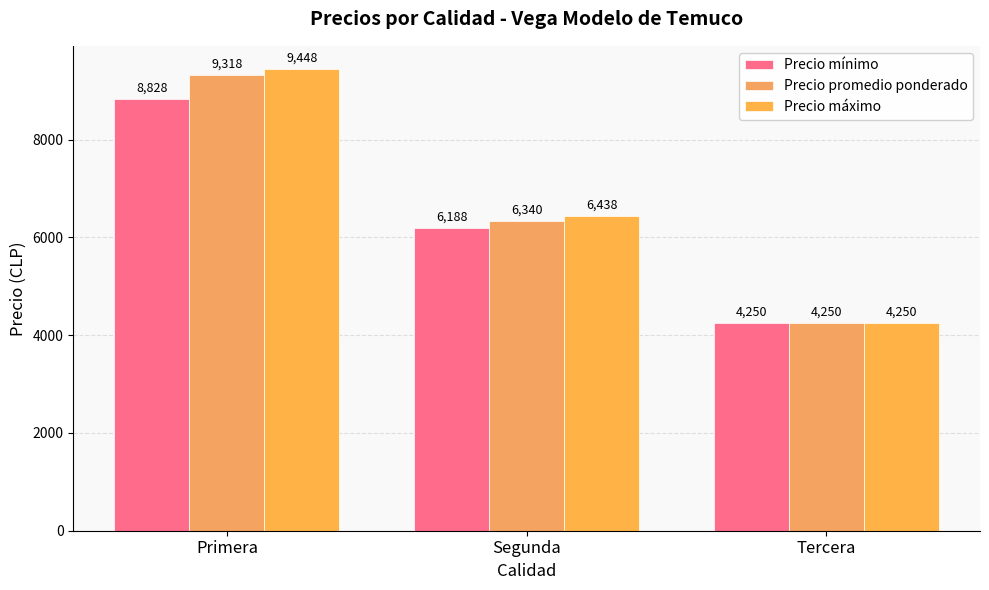

What position from the left is Tercera?

3